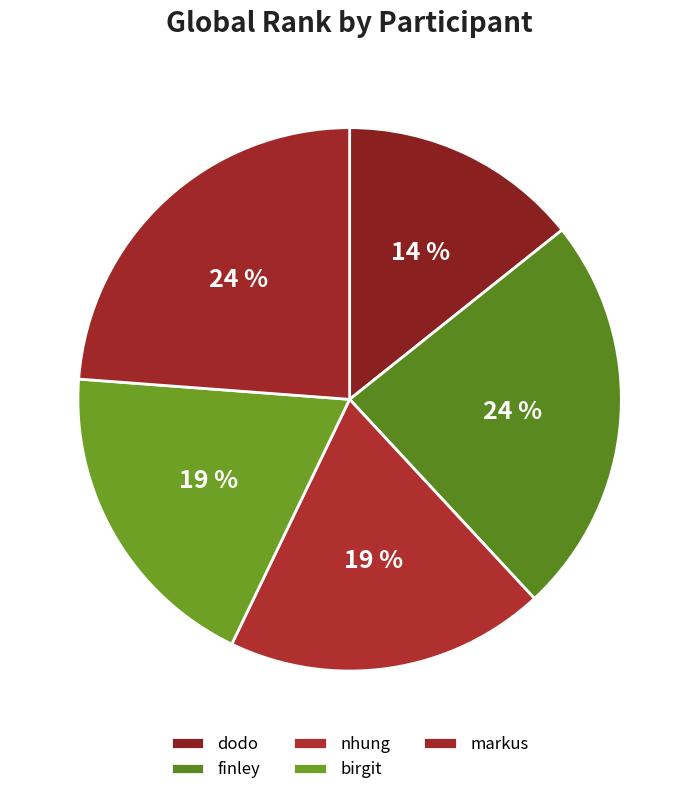

To the nearest percent, what is the difference between the markus and nhung slice percentages?

5%